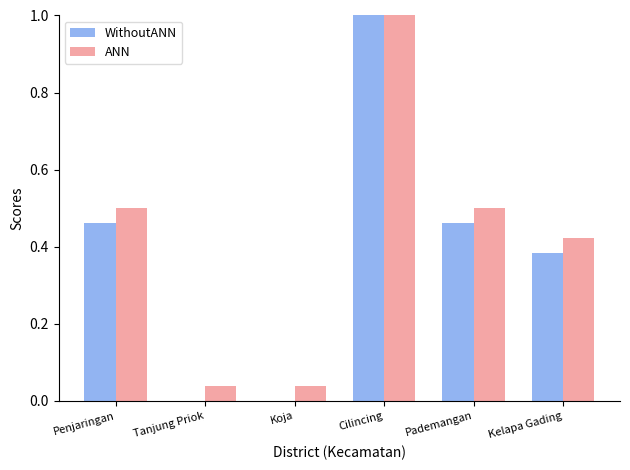

Between Kelapa Gading and Penjaringan, which is larger?

Penjaringan